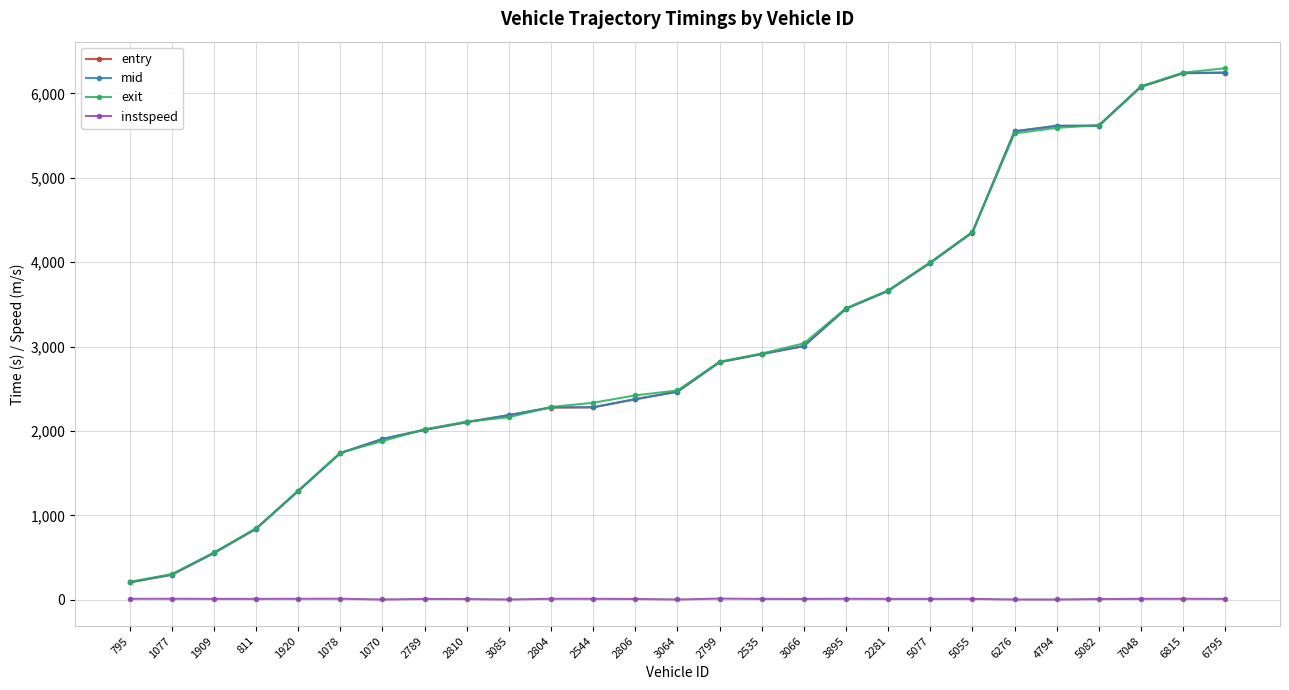

True or false: instspeed and exit cross at least once.

False